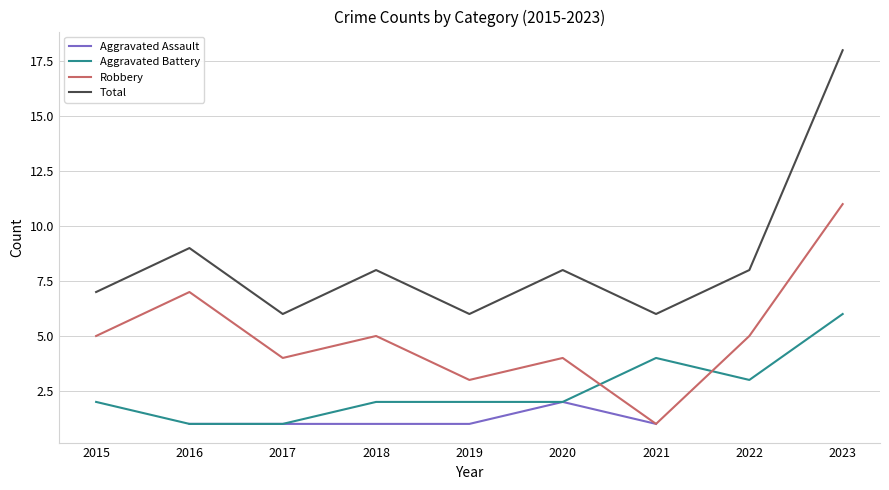

What is the highest value of the Total series?

18